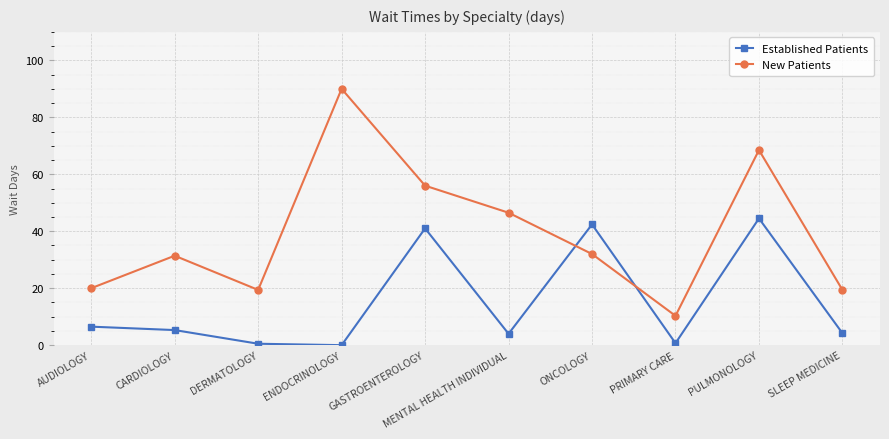

Which series ends up on top after the final intersection of New Patients and Established Patients?

New Patients